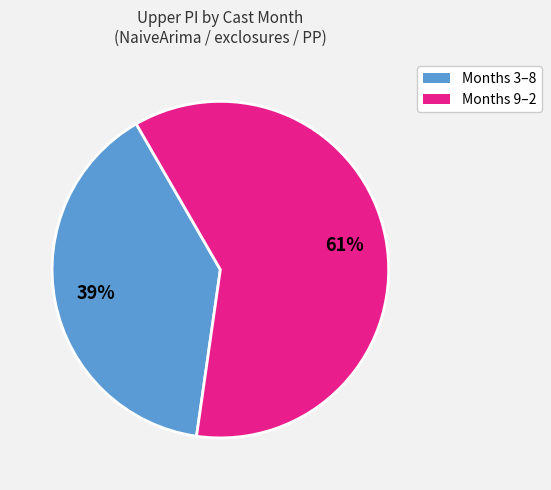

To the nearest percent, what is the average slice percentage?

50%